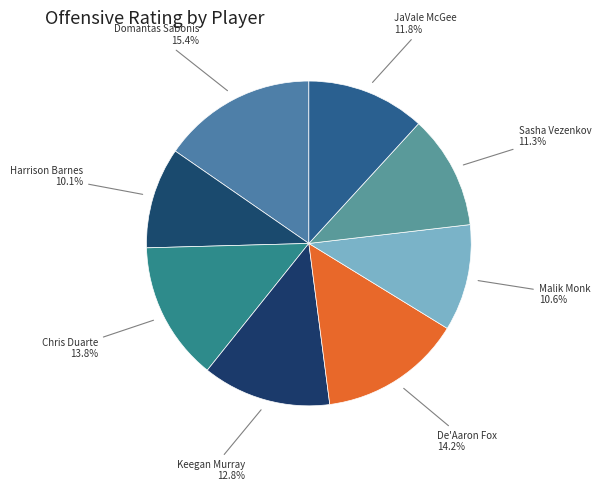

What is the largest slice in the pie chart?

Domantas Sabonis